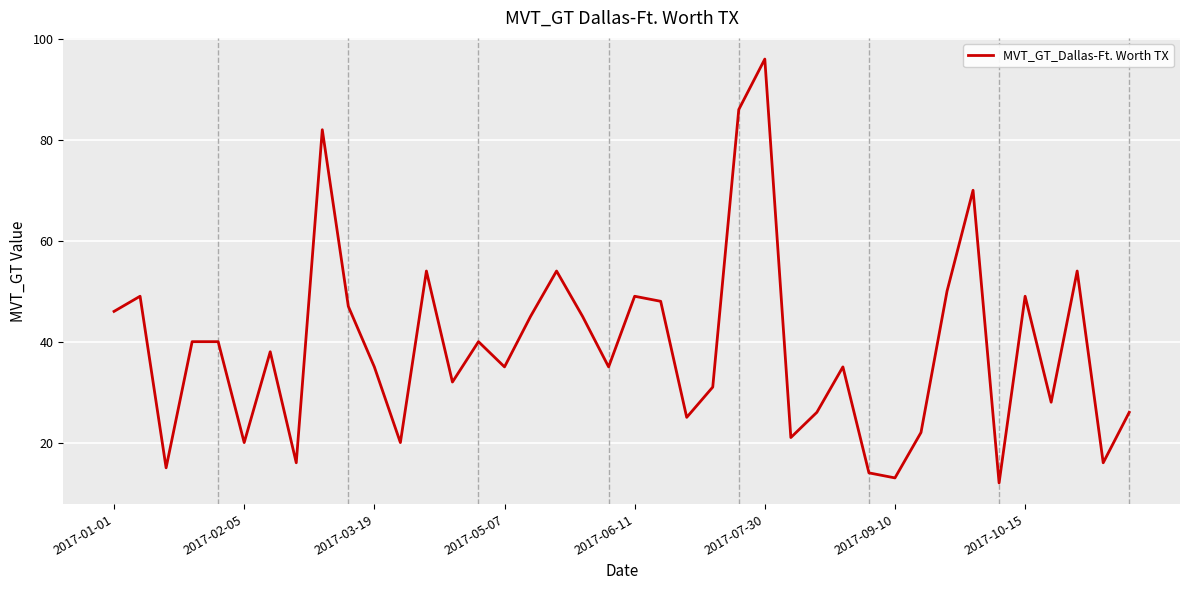

How many lines are shown in the chart?

1